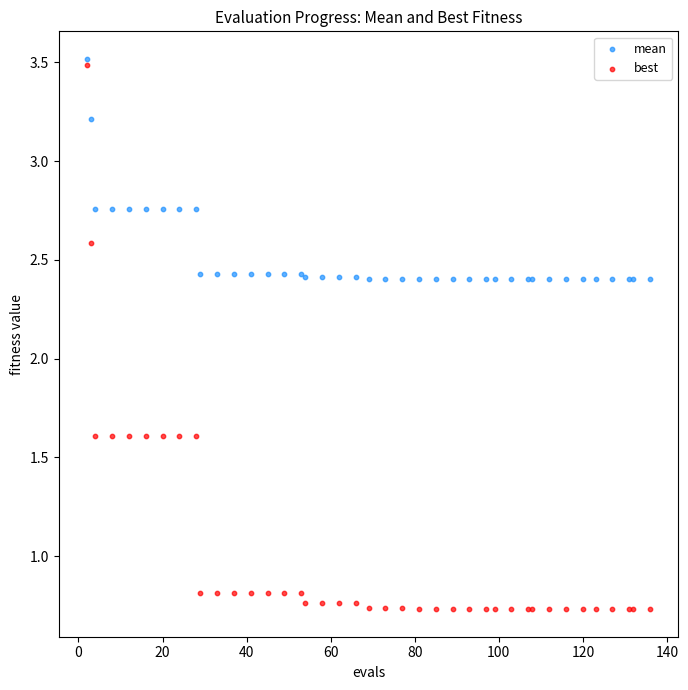

Which series contains the lowest Y value?

best